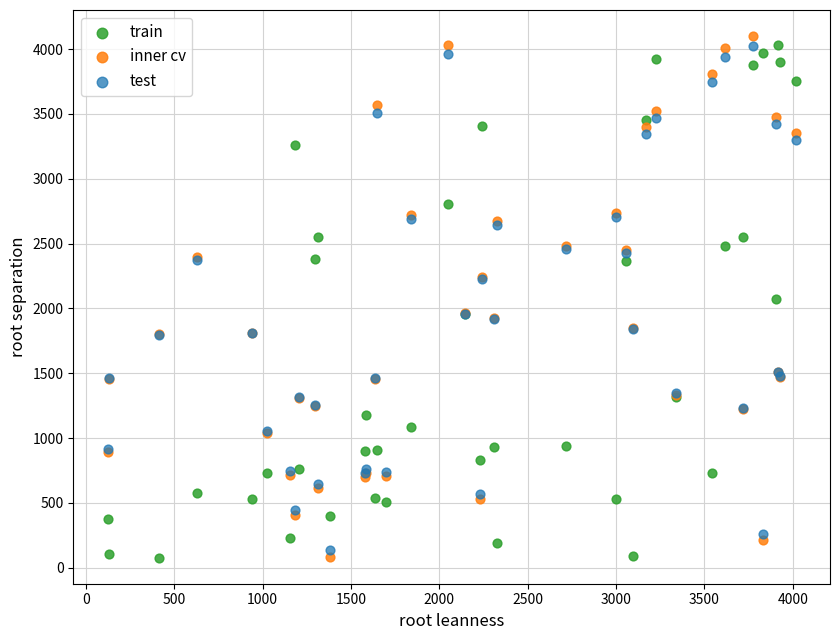

What are all the series names shown in the legend?

train, inner cv, test